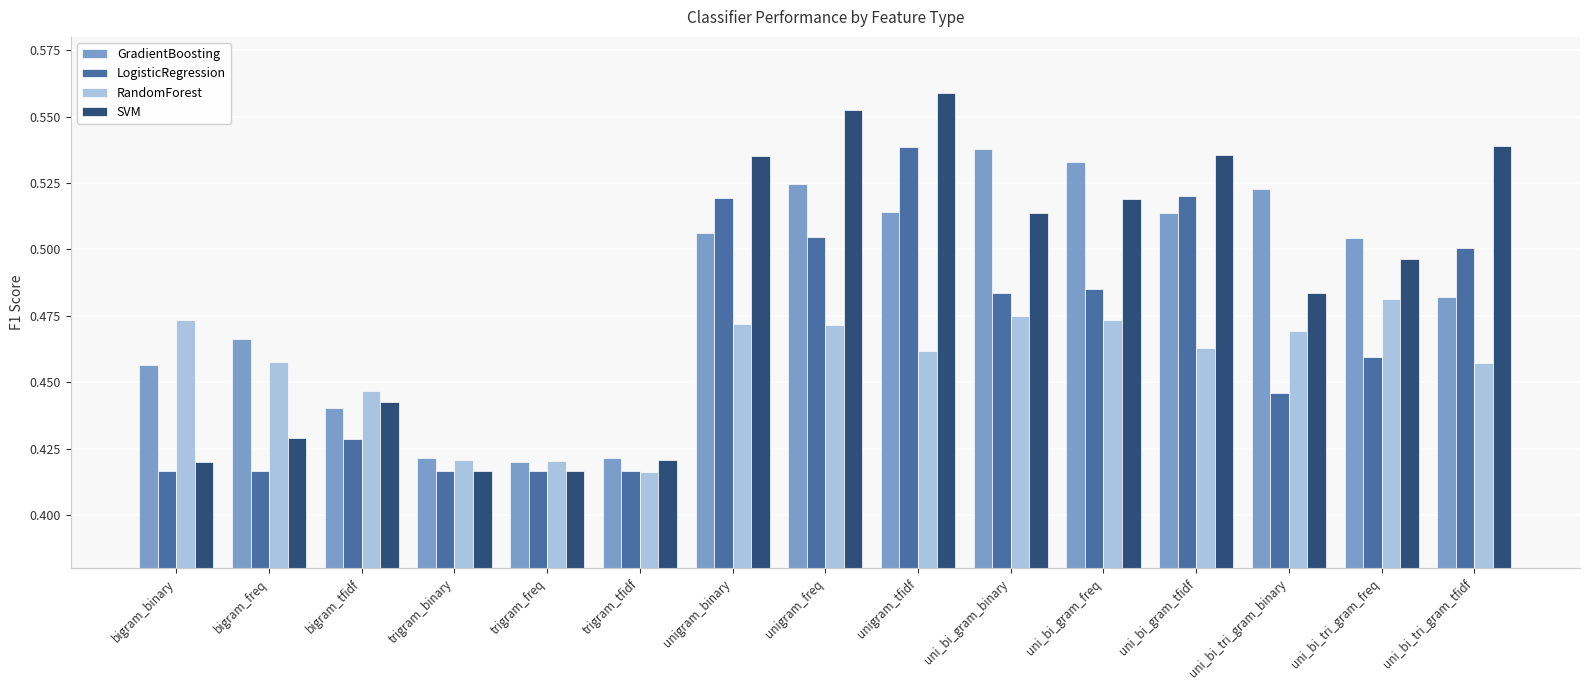

What is the difference between the maximum and minimum values in the RandomForest series?

0.1